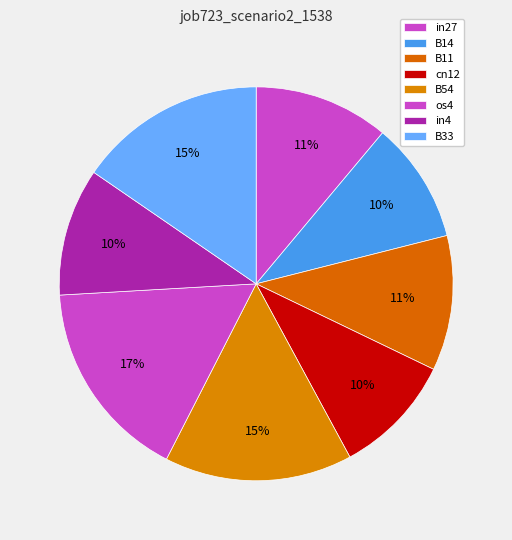

What percentage is the in27 slice, to the nearest percent?

11%